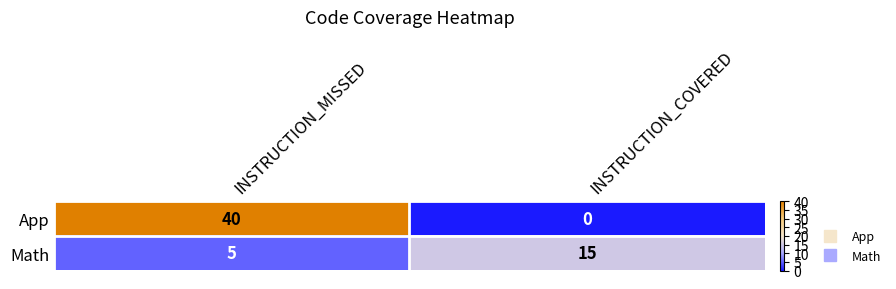

What is the difference between the highest and lowest values at INSTRUCTION_MISSED?

35